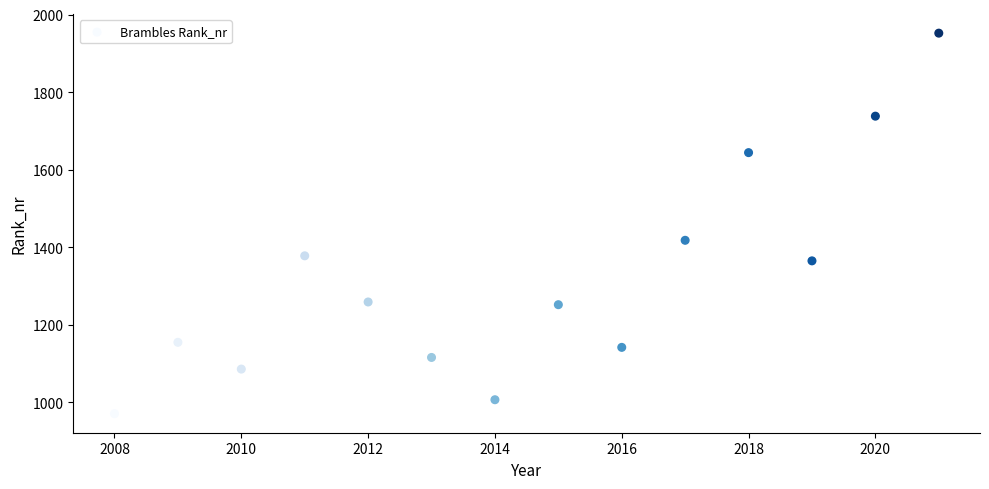

What Y value in the scatter plot is closest to 1461?

1418